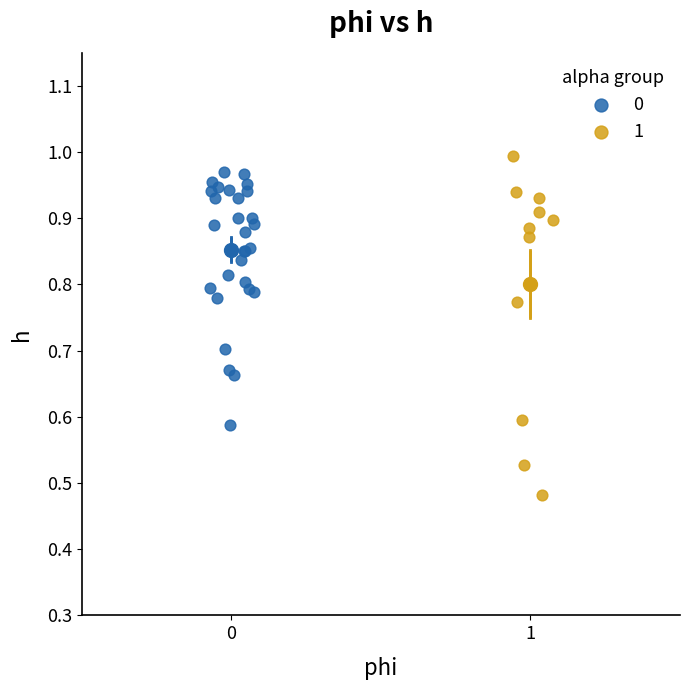

What are all the series names shown in the legend?

0, 1